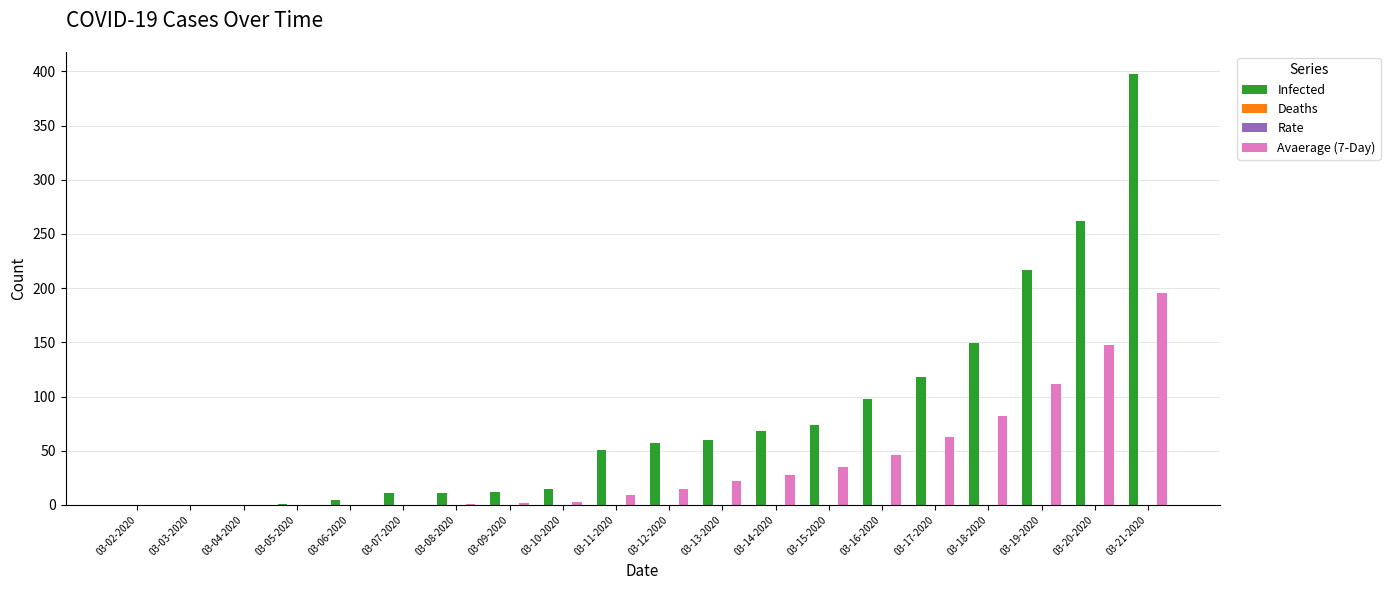

Which series has the widest spread of values?

Infected